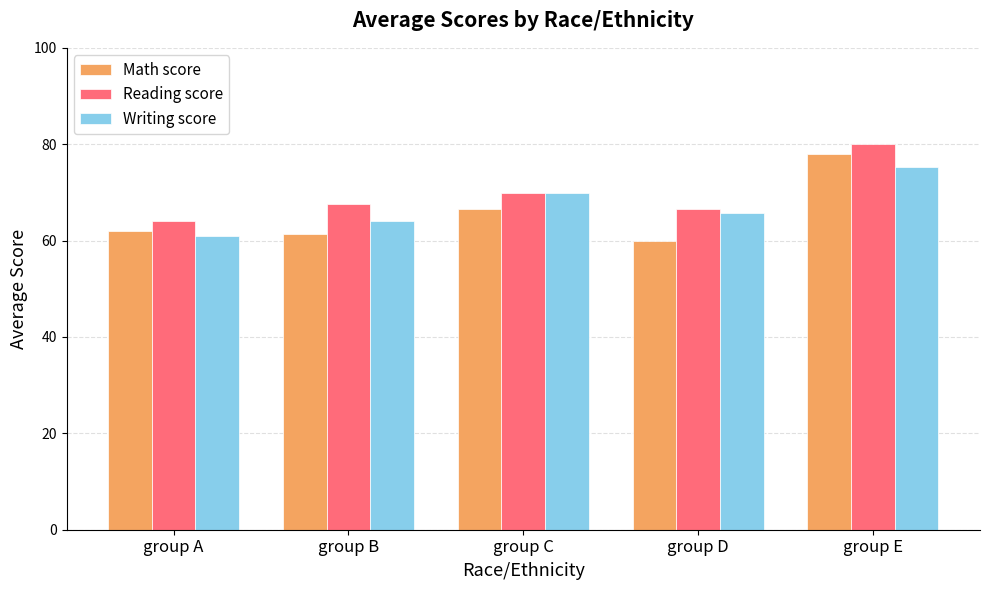

What is the difference between the maximum and second lowest values in the Math score series?

16.7